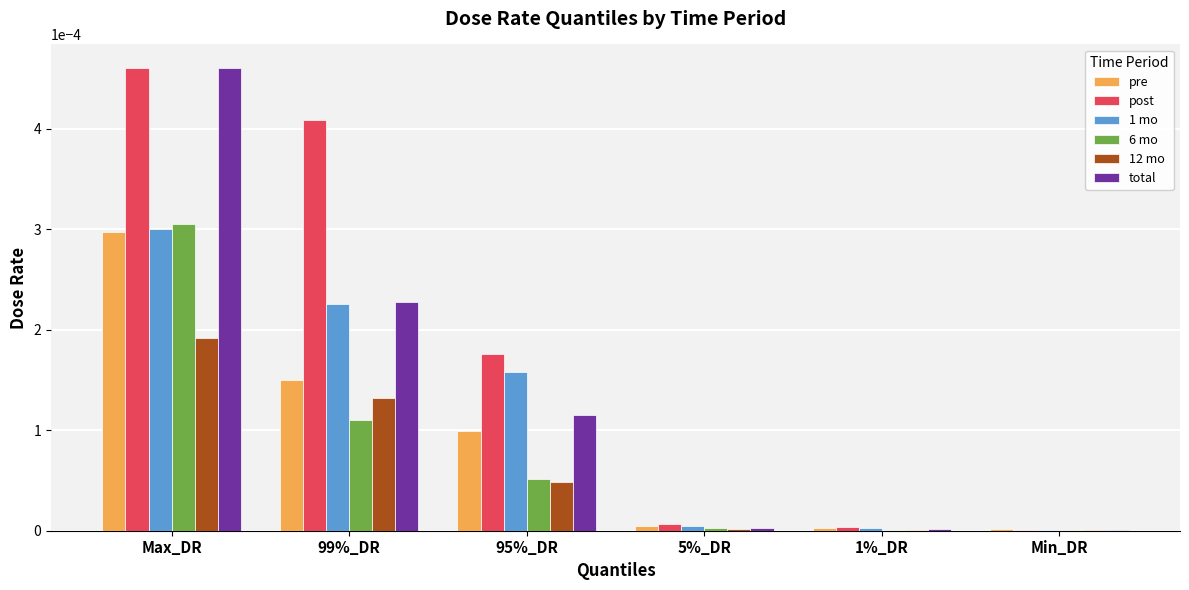

True or false: pre has a value of 0.0 at 5%_DR.

True